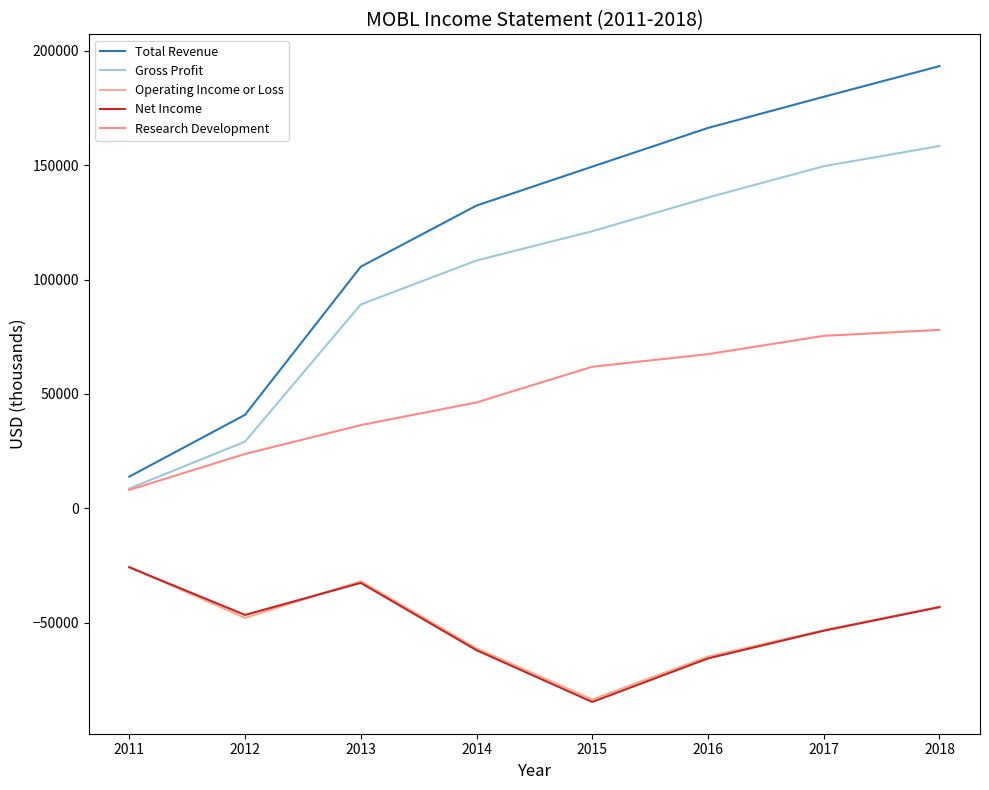

List the series in order of their peak value, highest first.

Total Revenue, Gross Profit, Research Development, Operating Income or Loss, Net Income